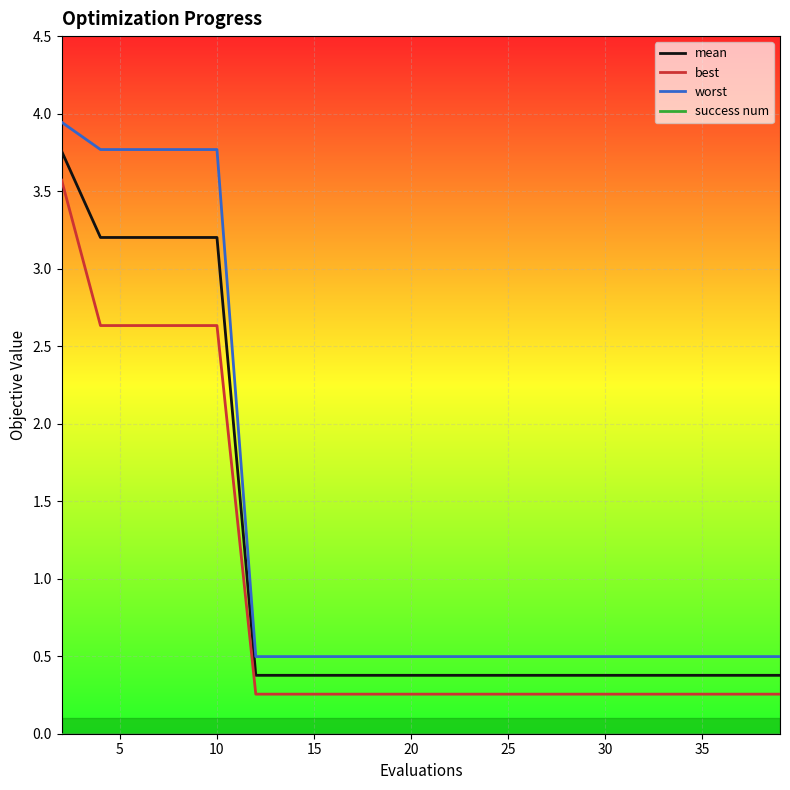

What is the difference between the maximum and minimum values in the worst series?

3.4